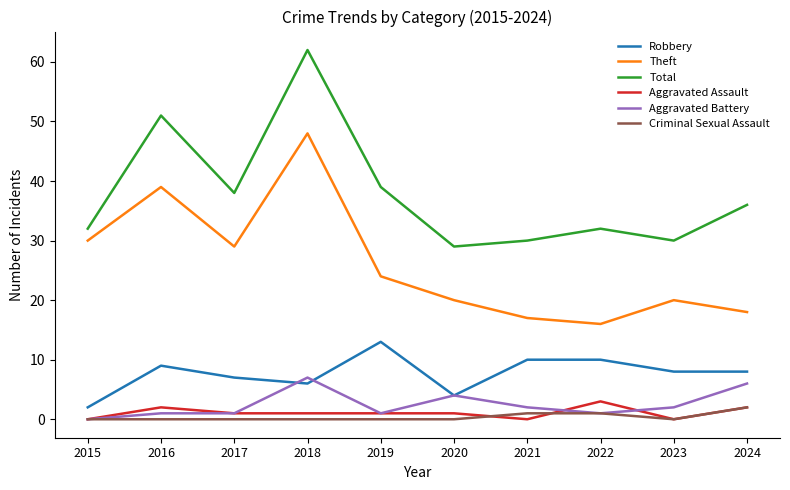

What is the spread (max minus min) of values at 2015?

32